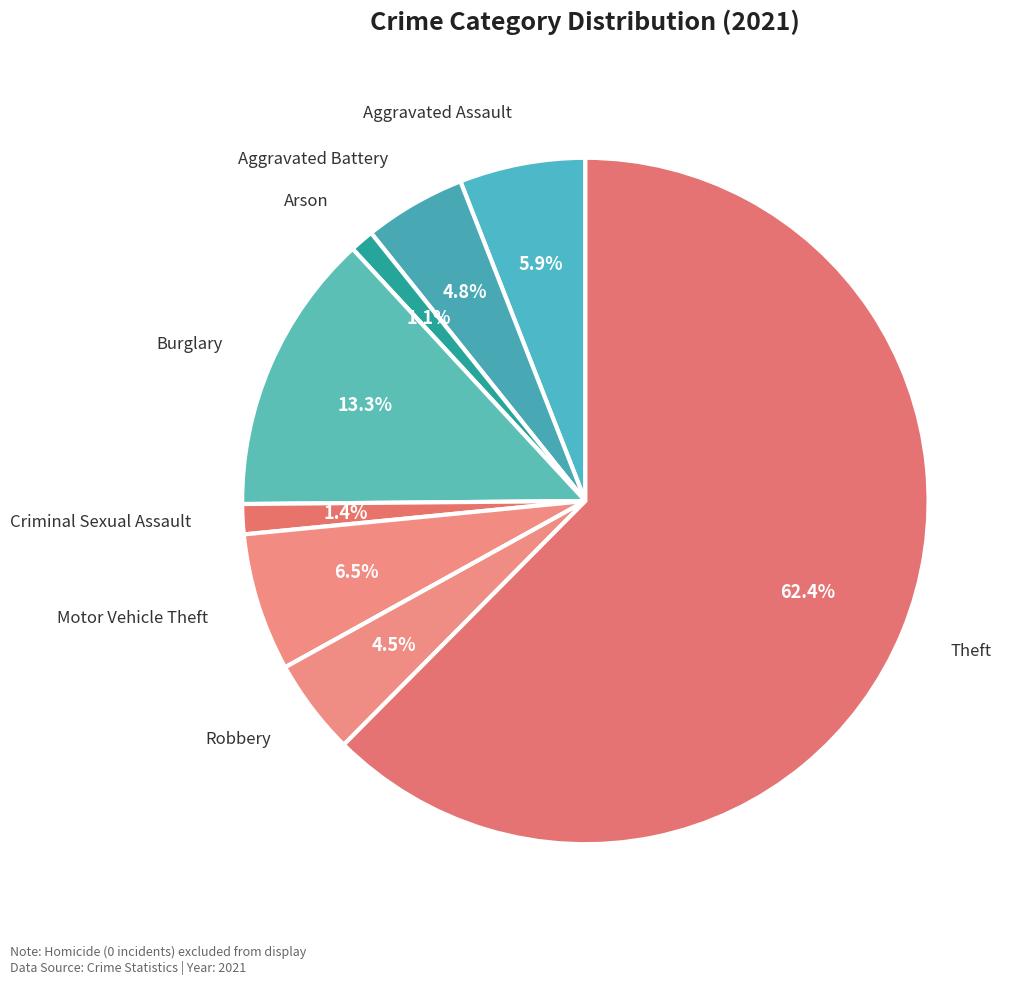

Approximately how many times larger is the value at Arson compared to Aggravated Battery?

0.2